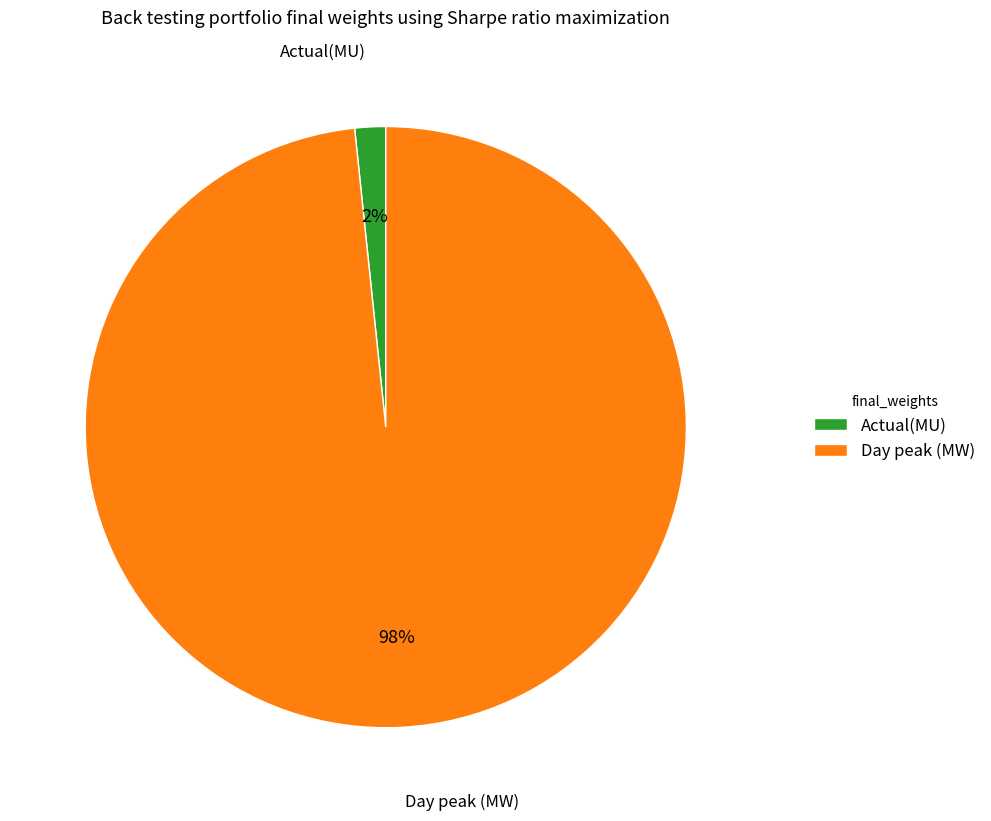

Which slice represents more than half of the pie?

Day peak (MW)